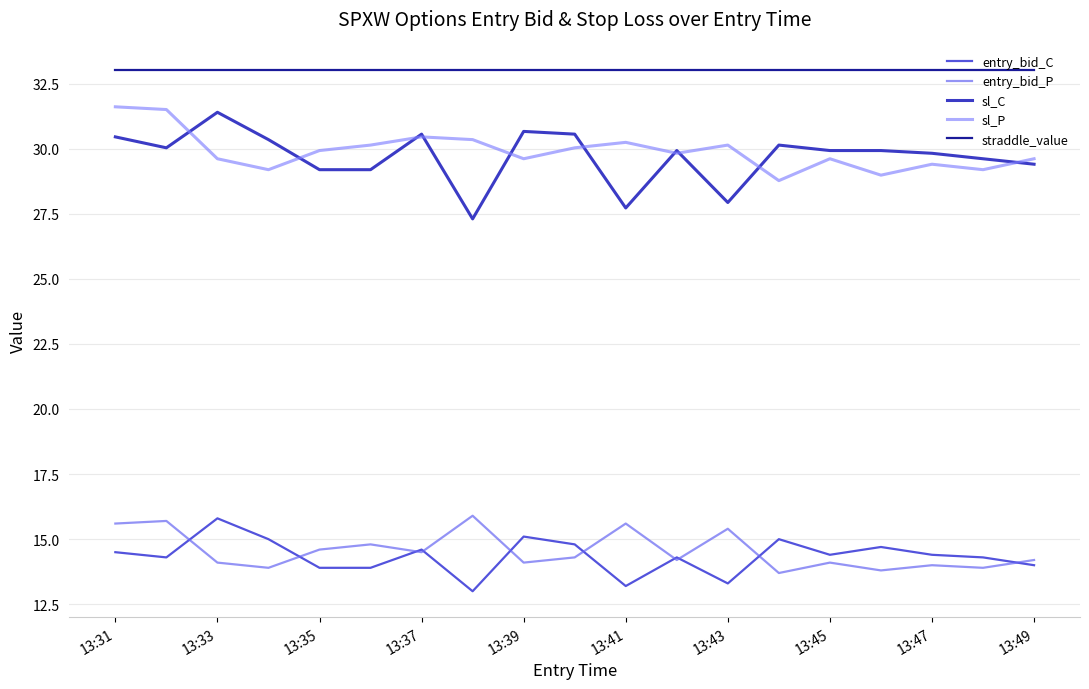

How many lines are shown in the chart?

5